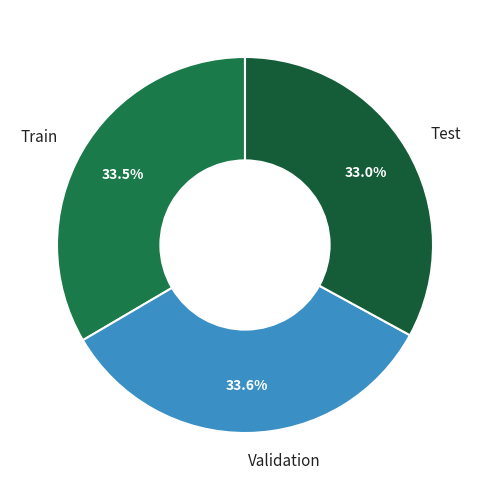

To the nearest percent, what is the difference between the largest and smallest slice percentages?

1%